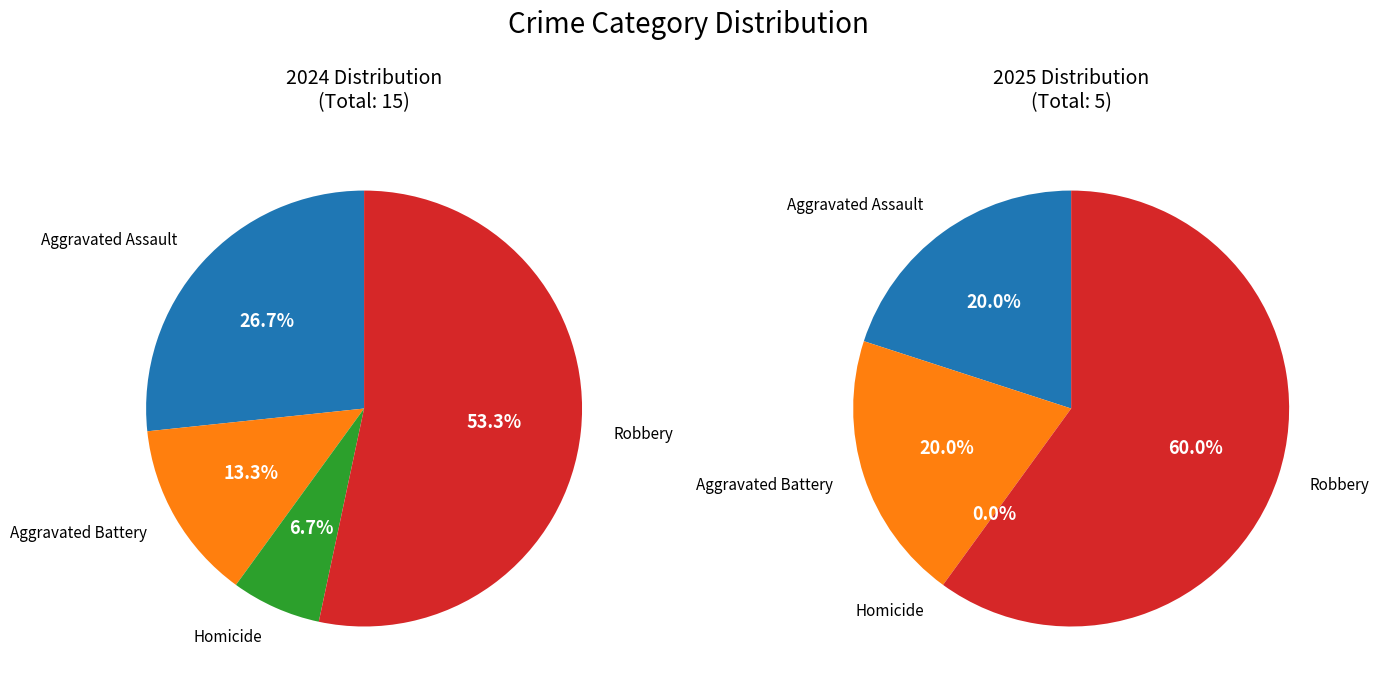

Is there any slice that represents more than half of the pie?

Yes